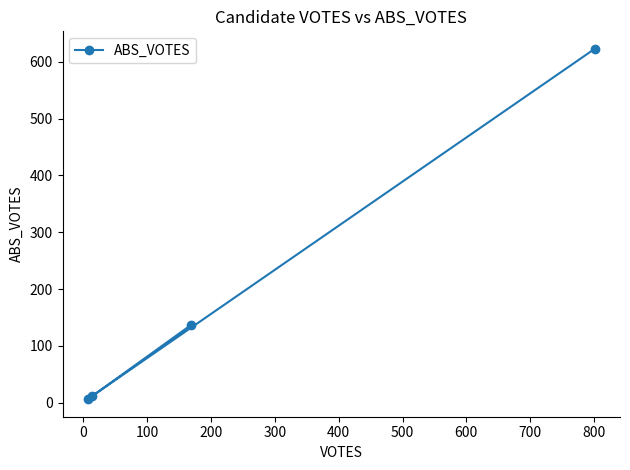

Does the chart display data point markers on the line(s)?

Yes